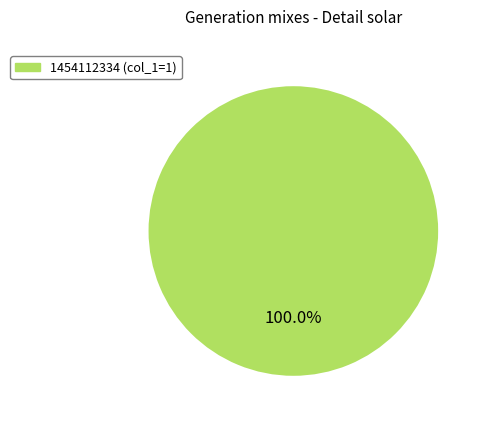

Is there a majority slice in this chart?

Yes